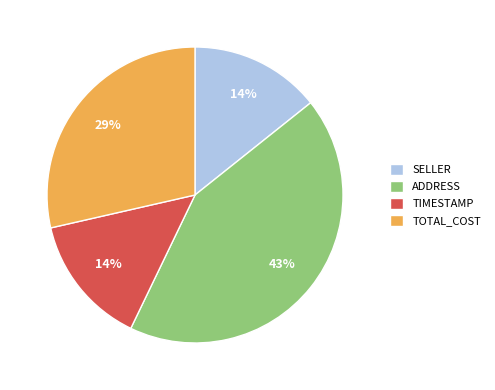

To the nearest percent, what portion does TOTAL_COST represent?

29%